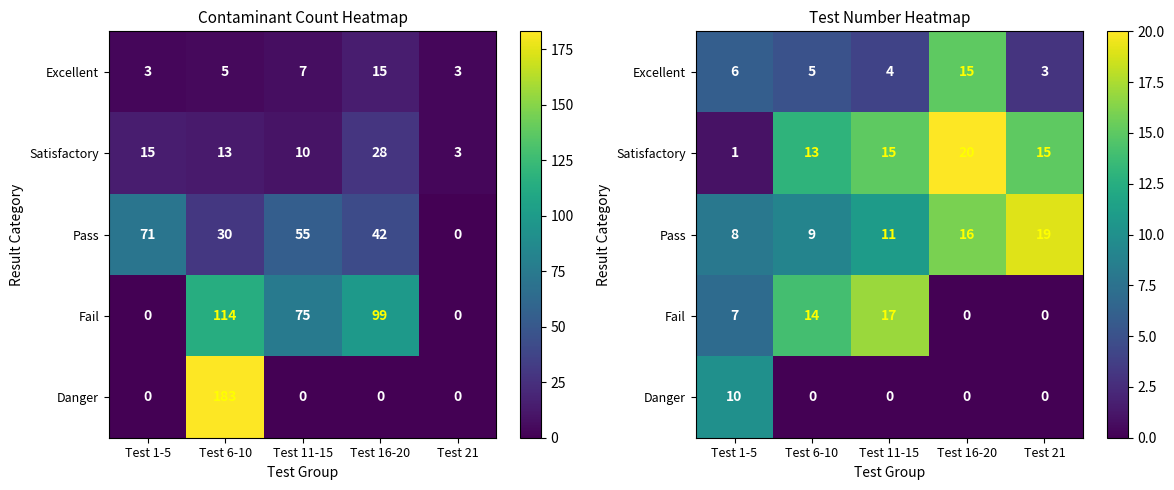

At how many categories does at least one series exceed 17?

2